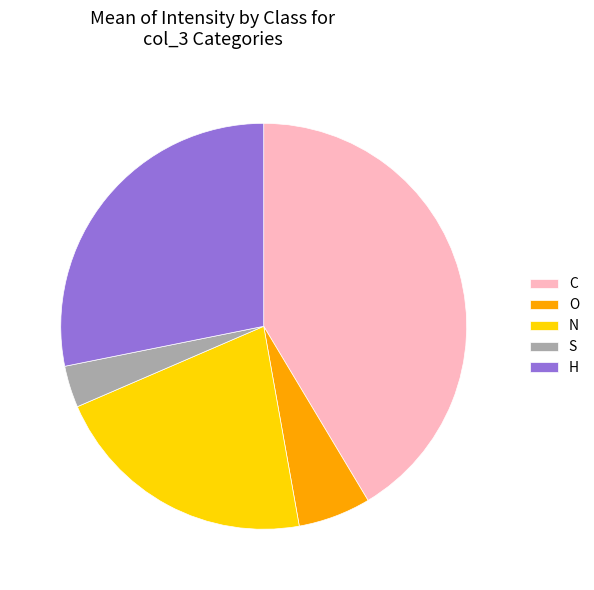

Combined, do N and H account for over 50%?

No